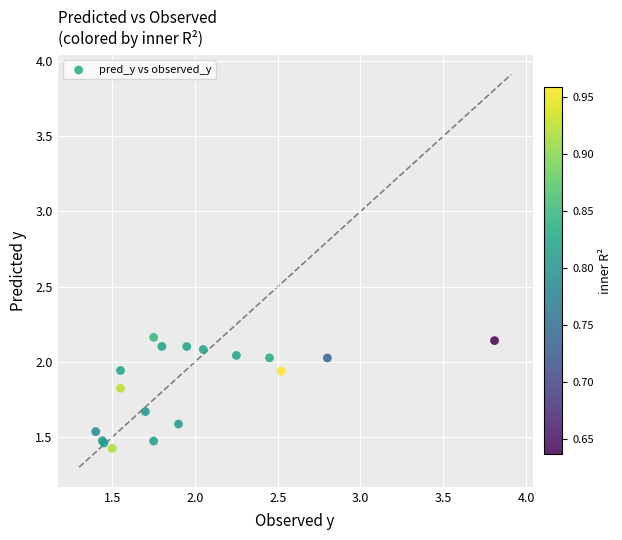

What Y value in the scatter plot is closest to 1?

1.4